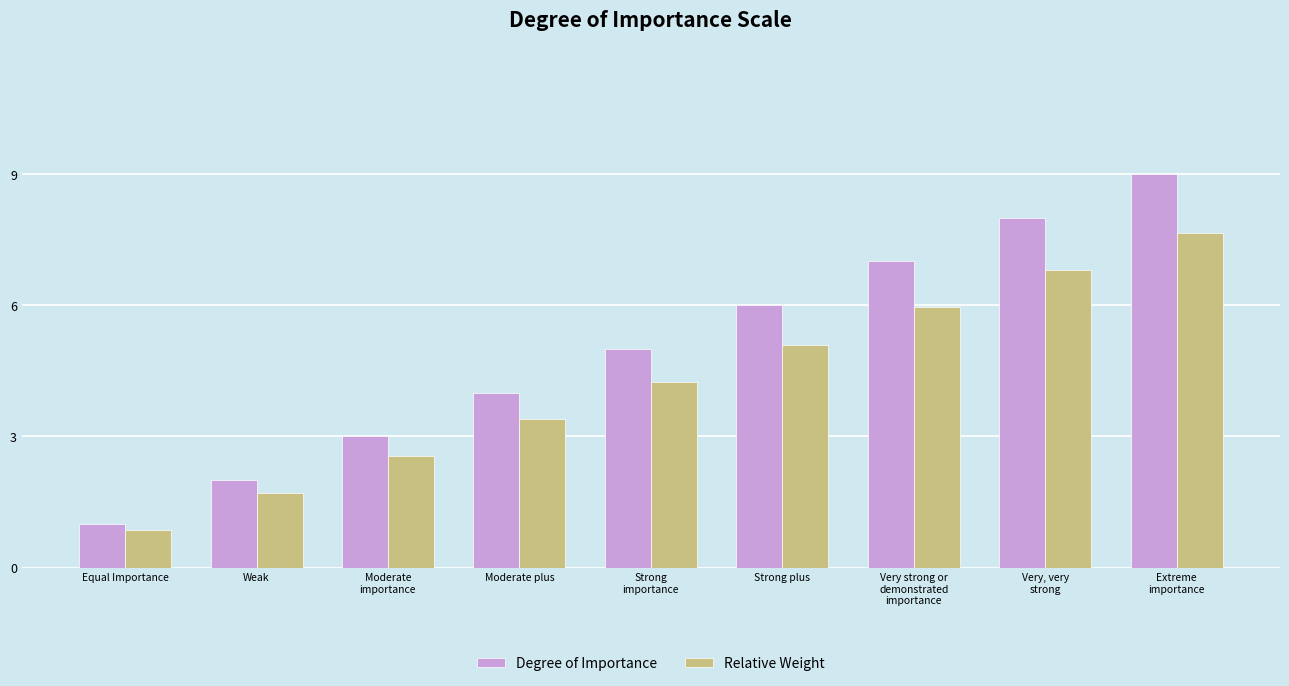

List the series in order of their overall mean, highest first.

Degree of Importance, Relative Weight